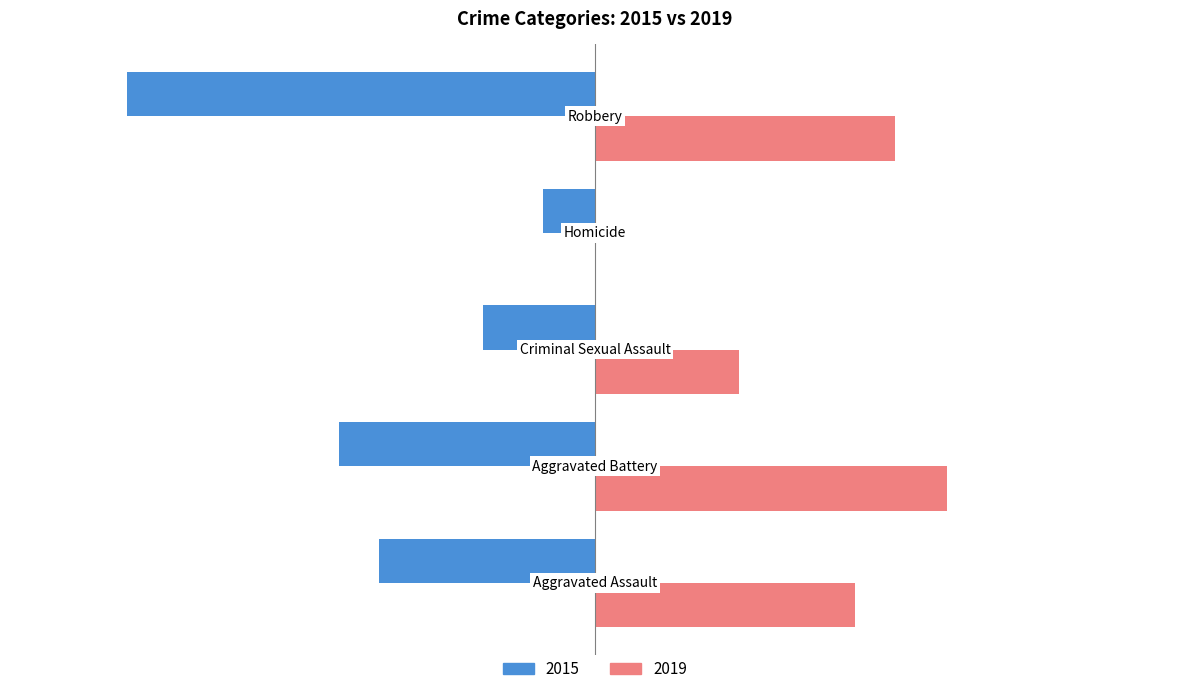

Which series has the largest total across all categories?

2019